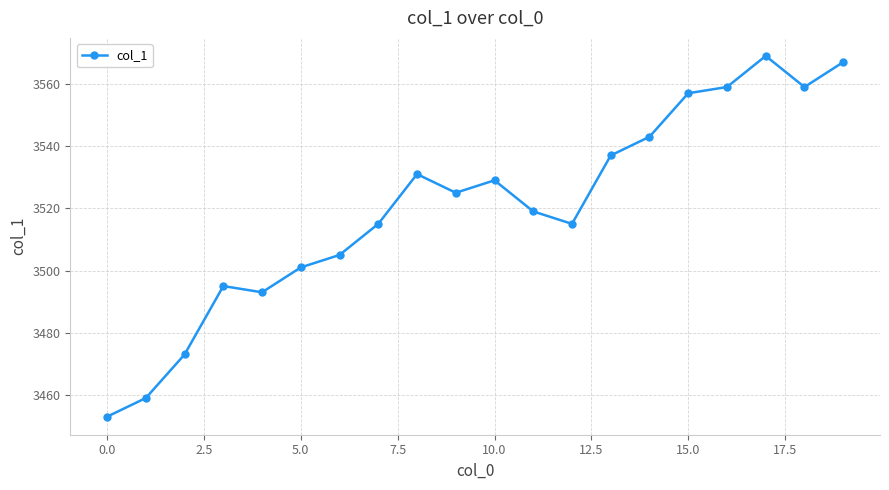

What is the maximum value shown in the chart?

3569